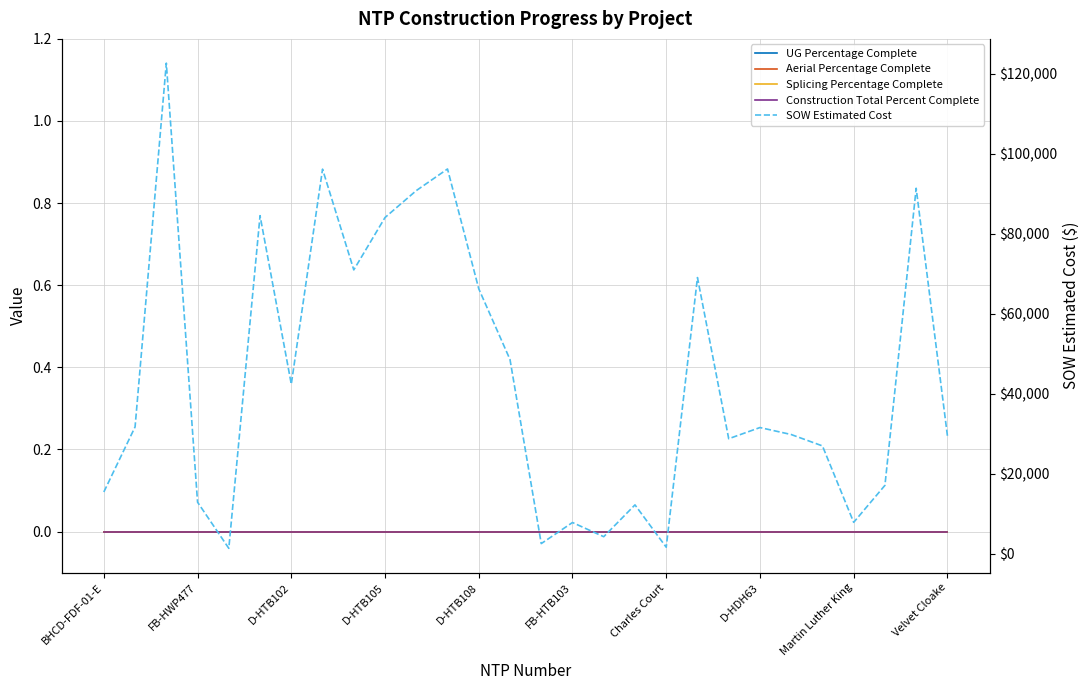

What is the label of the 11th point from the left?

10